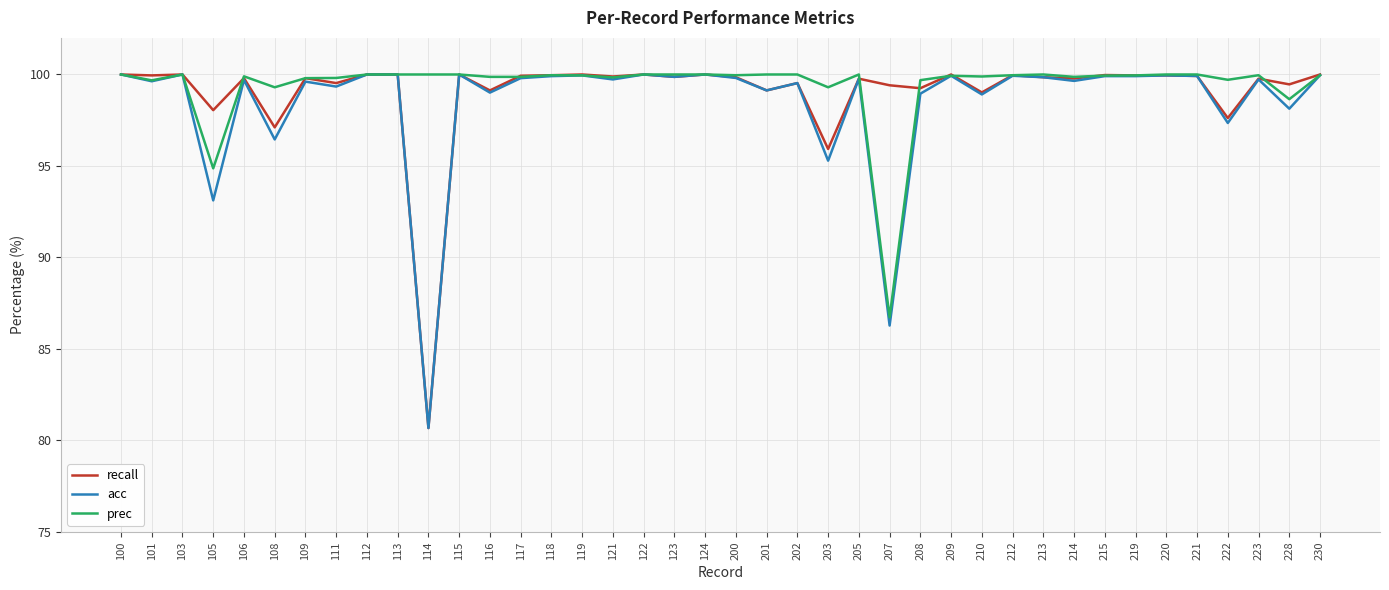

What are all the series names shown in the legend?

recall, acc, prec